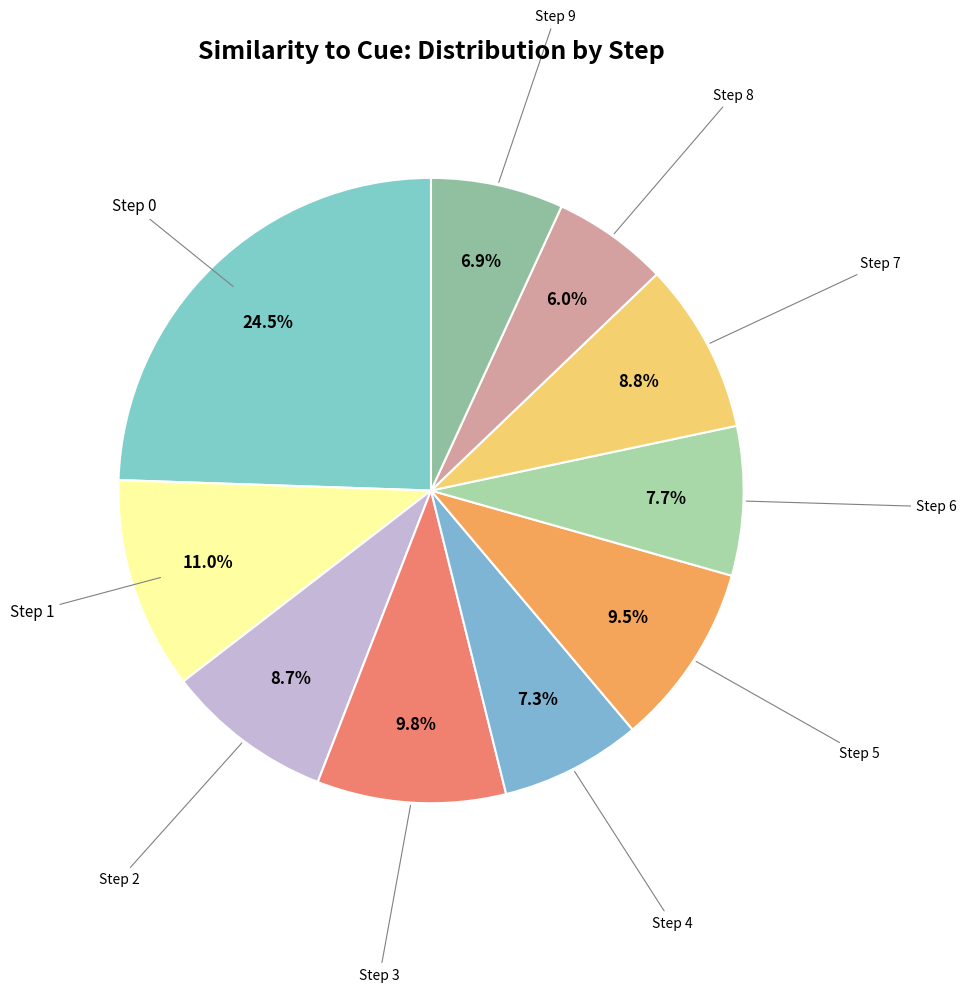

How many slices are in this pie chart?

10